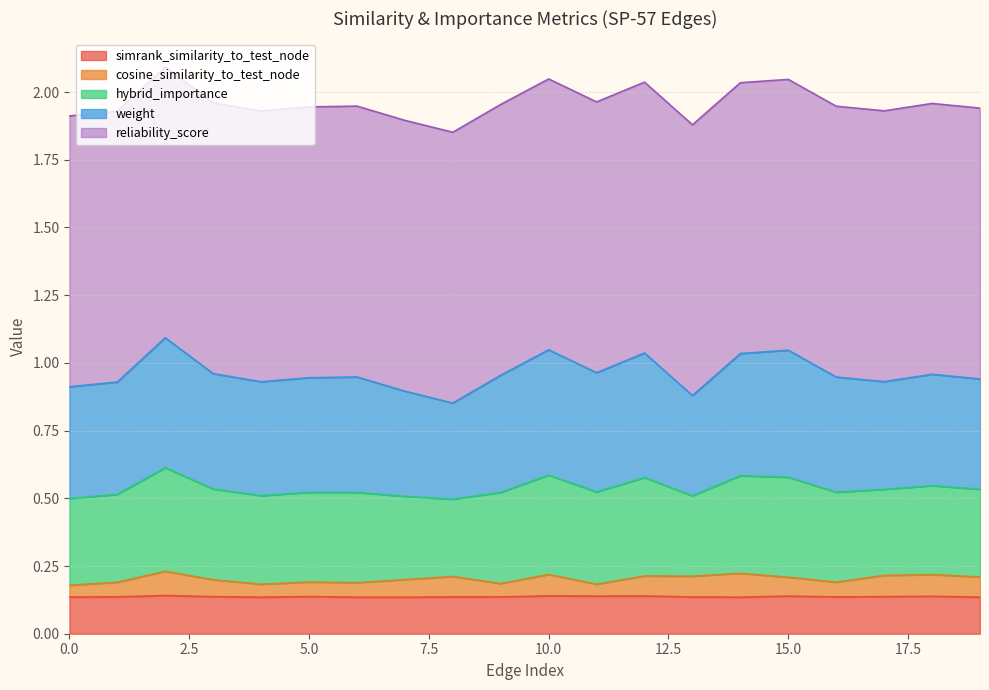

In cosine_similarity_to_test_node, how many points are higher than both neighbors (excluding endpoints)?

7